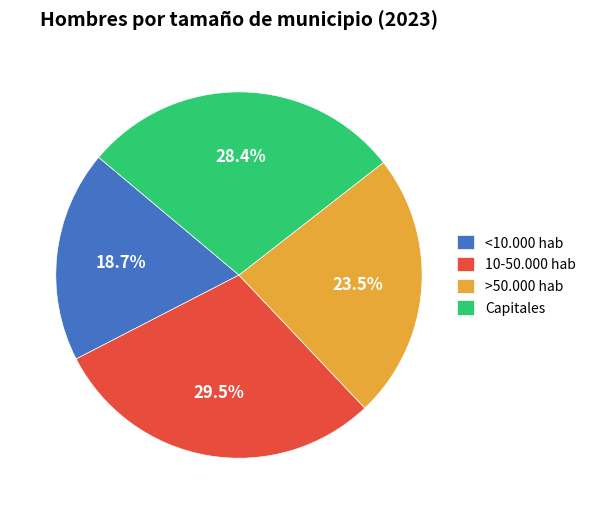

The <10.000 hab slice represents 33% of the pie. True or false?

False